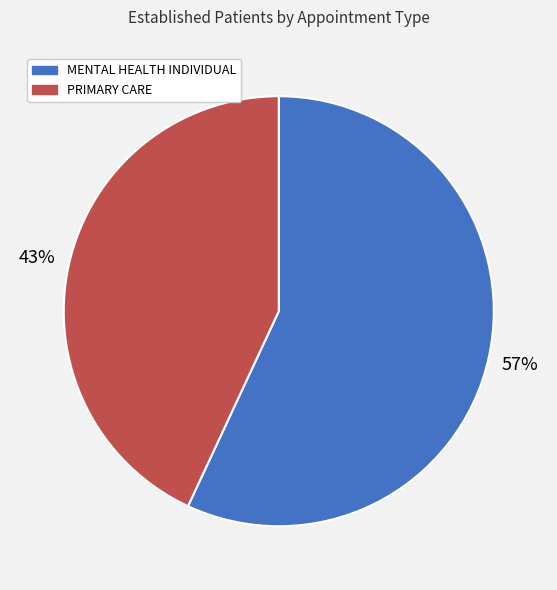

To the nearest percent, what is the average slice percentage?

50%